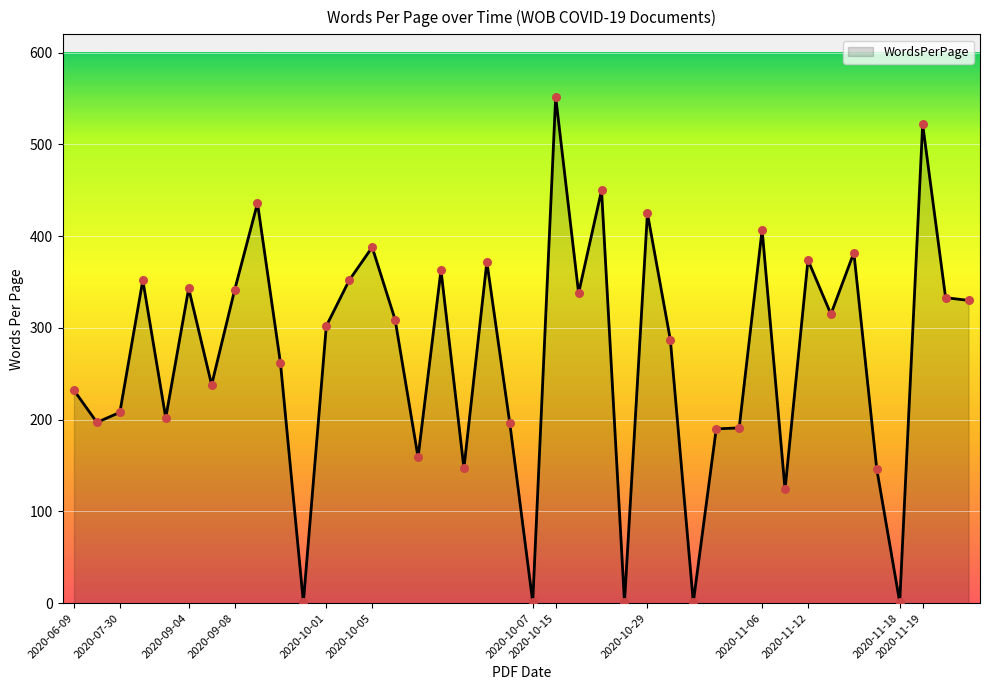

What is the maximum value shown in the chart?

552